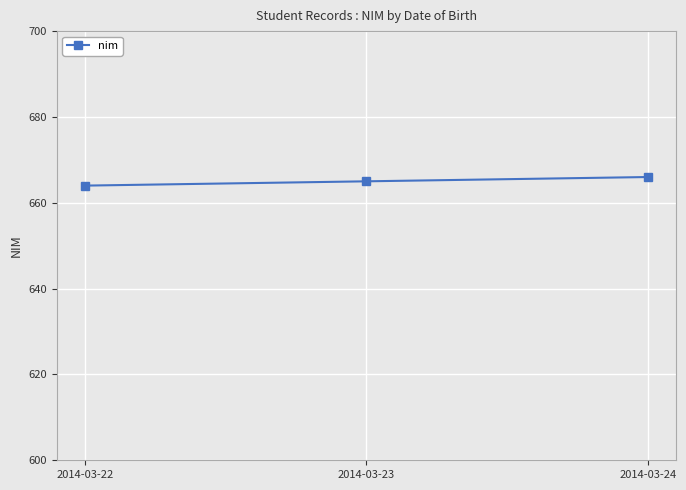

What is the difference between the maximum and minimum values?

2